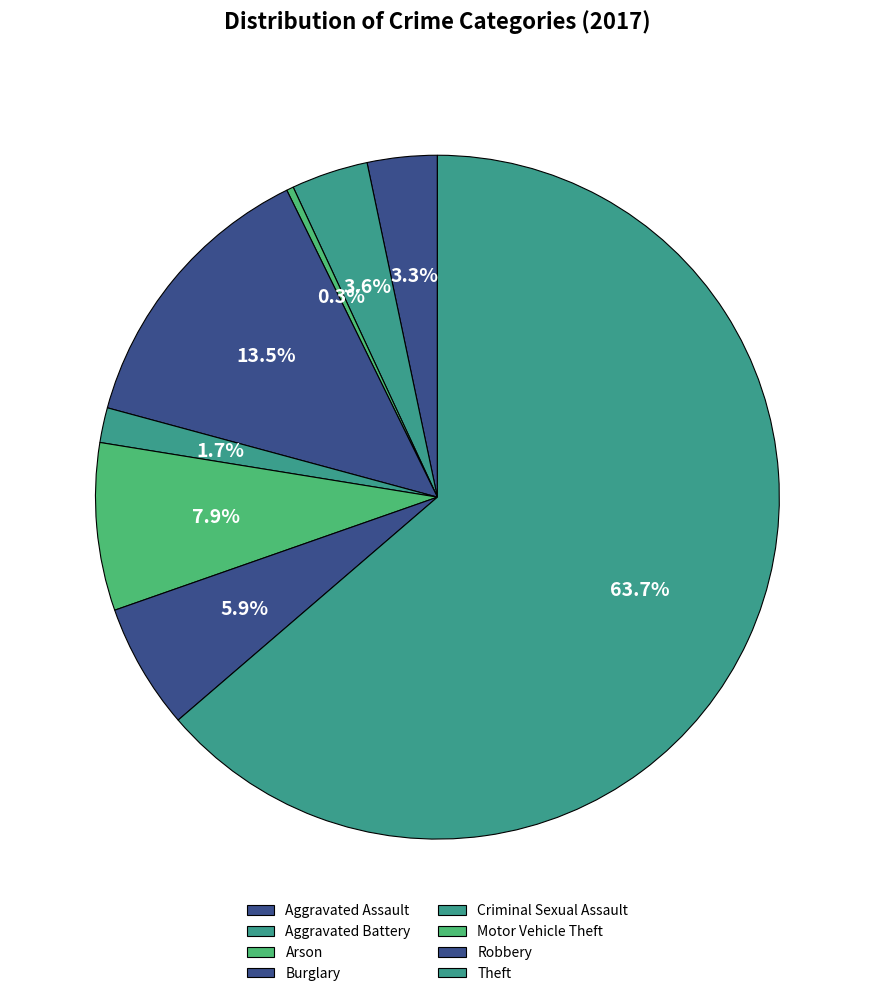

Between Aggravated Battery and Theft, which is larger?

Theft